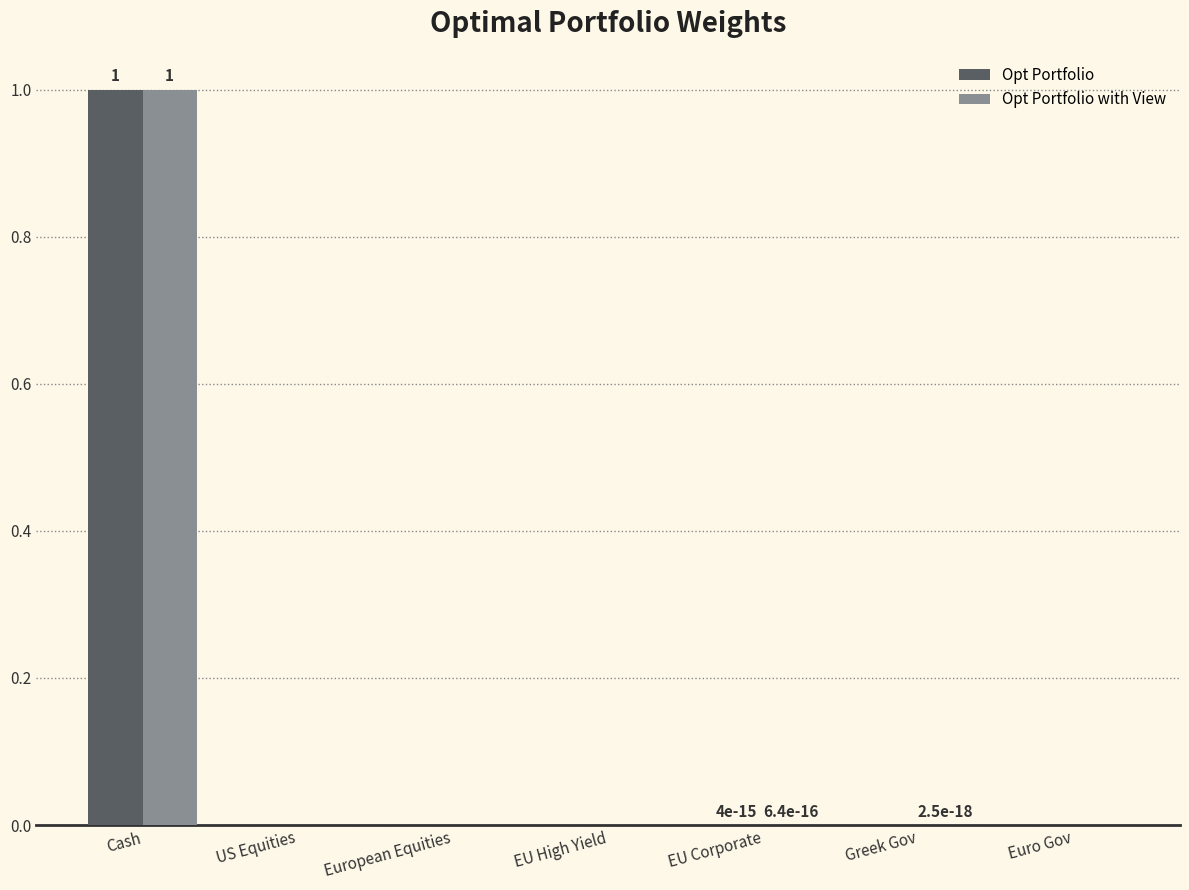

What is the average value of the Opt Portfolio with View series?

0.1